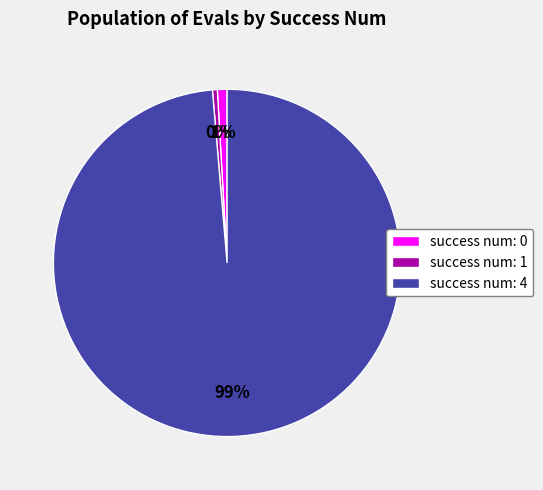

Does success num: 4 account for over 50% of the chart?

Yes